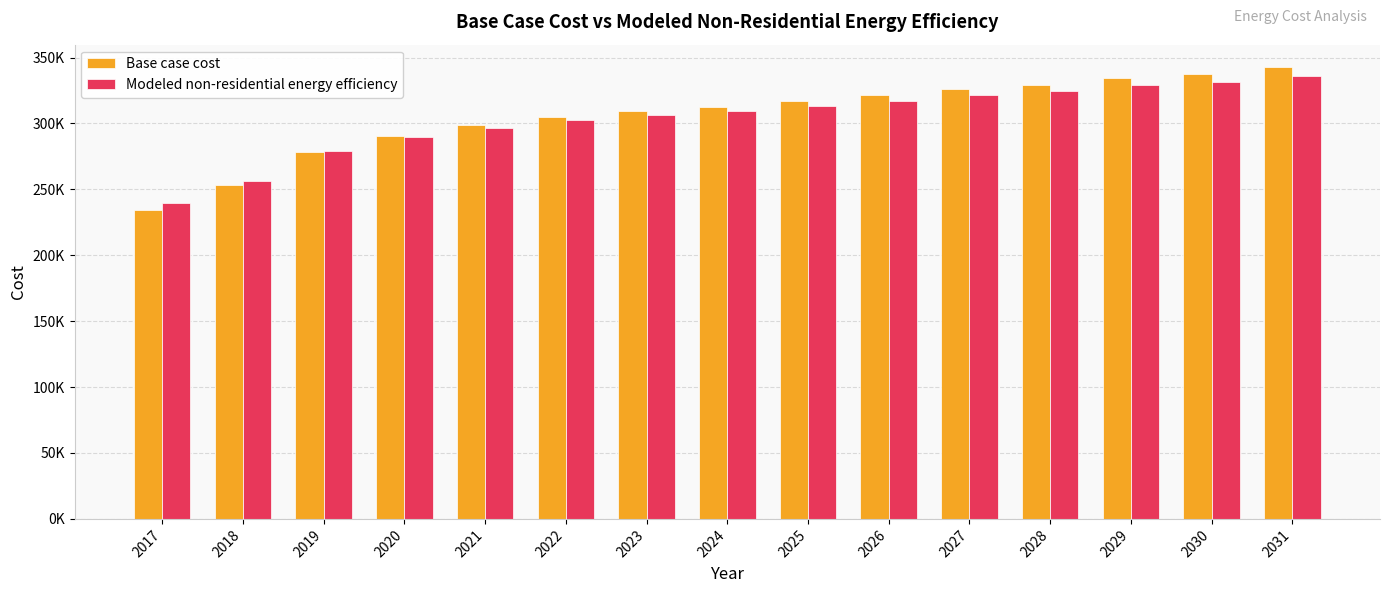

What is the sum of the Modeled non-residential energy efficiency values at 2027 and 2026?

638904.2